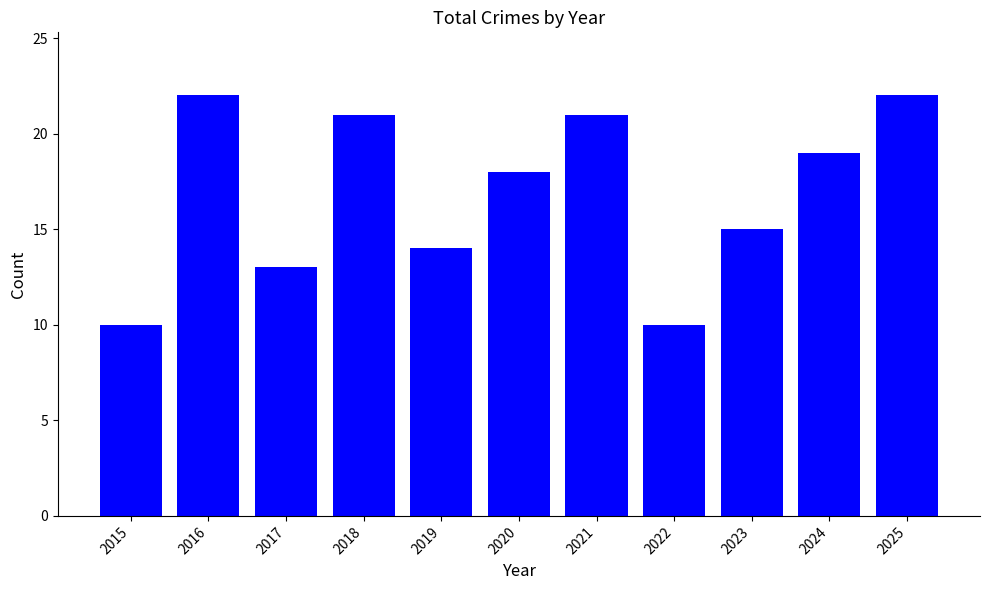

What is the greatest value displayed?

22